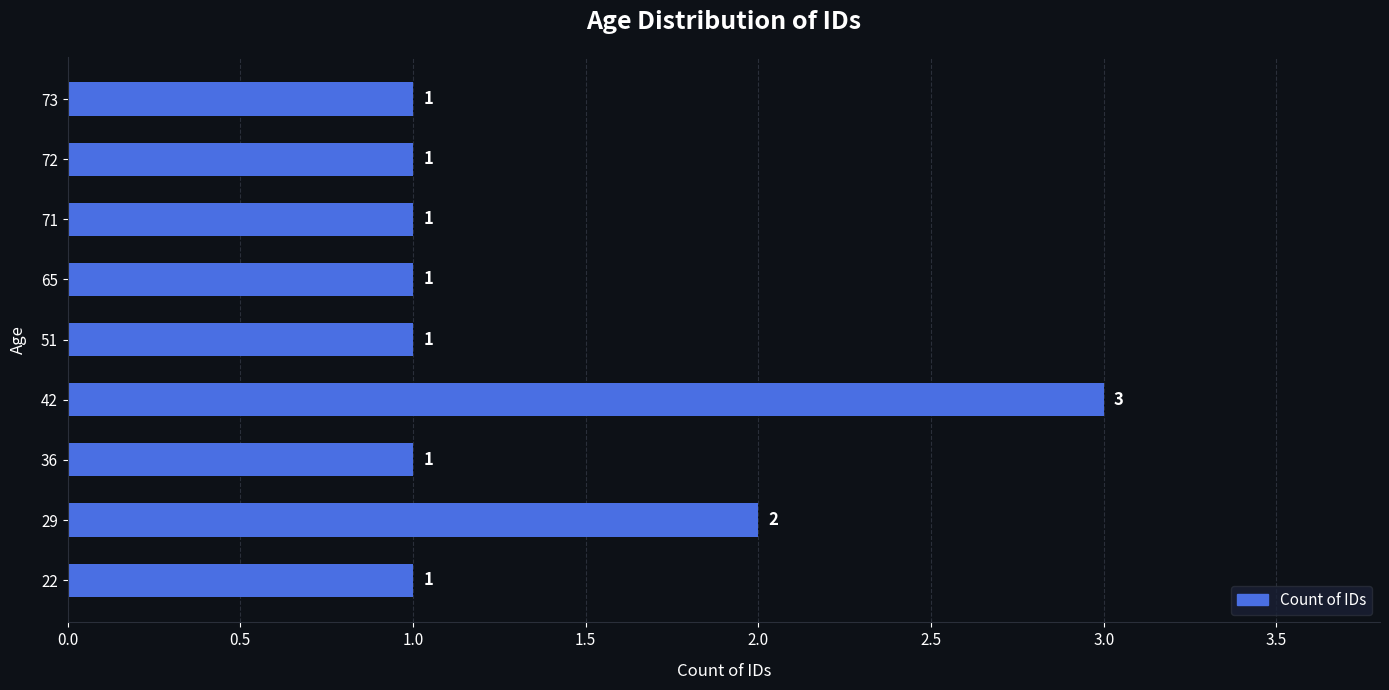

What is the maximum value shown in the chart?

3